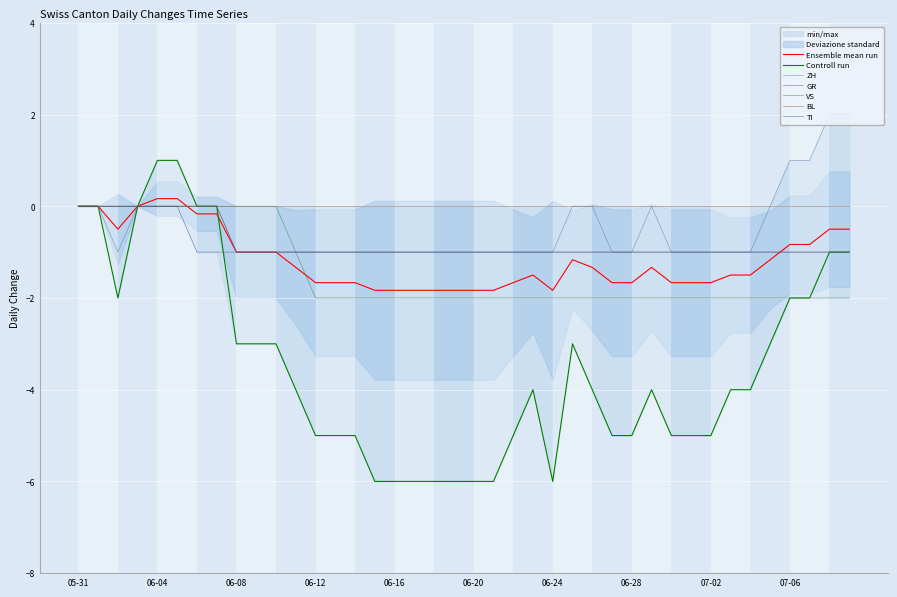

What is the lowest value of the Ensemble mean run series?

-1.8